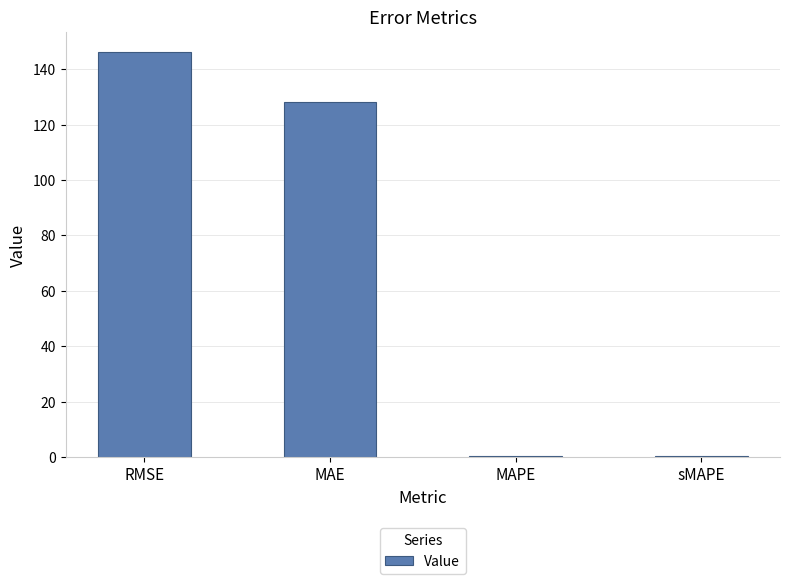

The chart shows a value of 146.2 at RMSE. True or false?

True